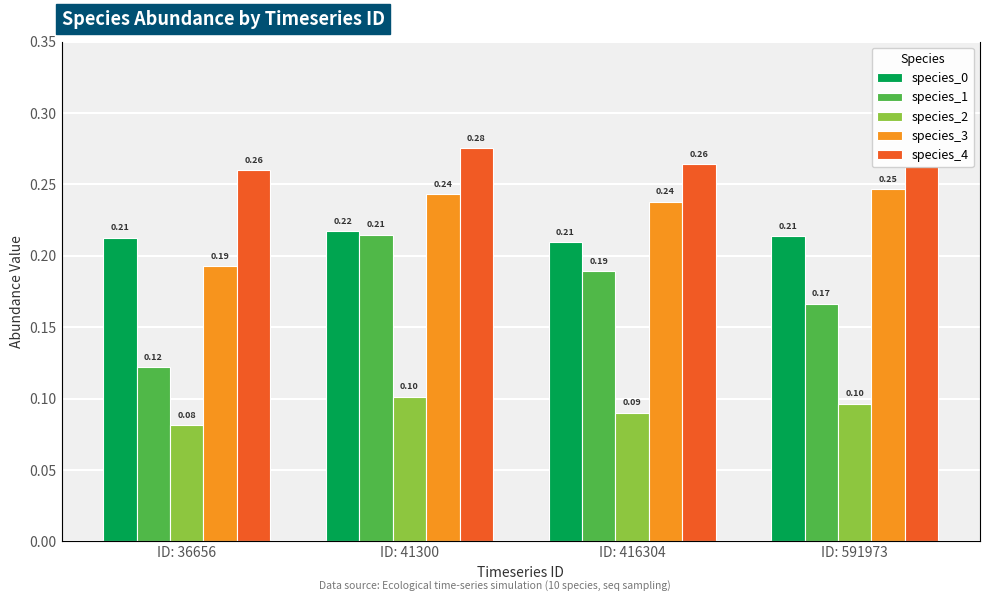

Count the species_2 values in the range 0 to 1.

4